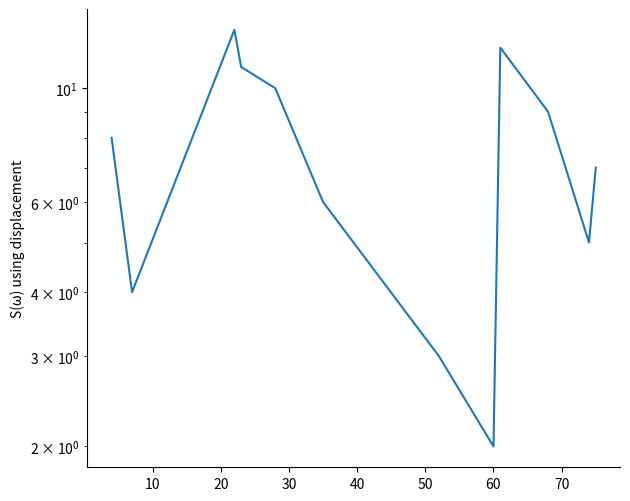

What is the difference between the maximum and second lowest values?

10.0